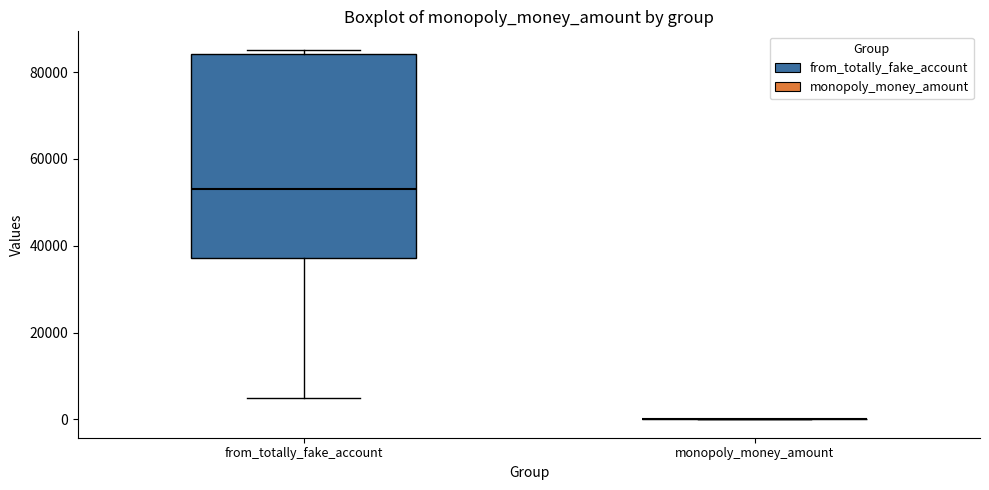

Which box is the tallest, from its lower edge to its upper edge?

from_totally_fake_account